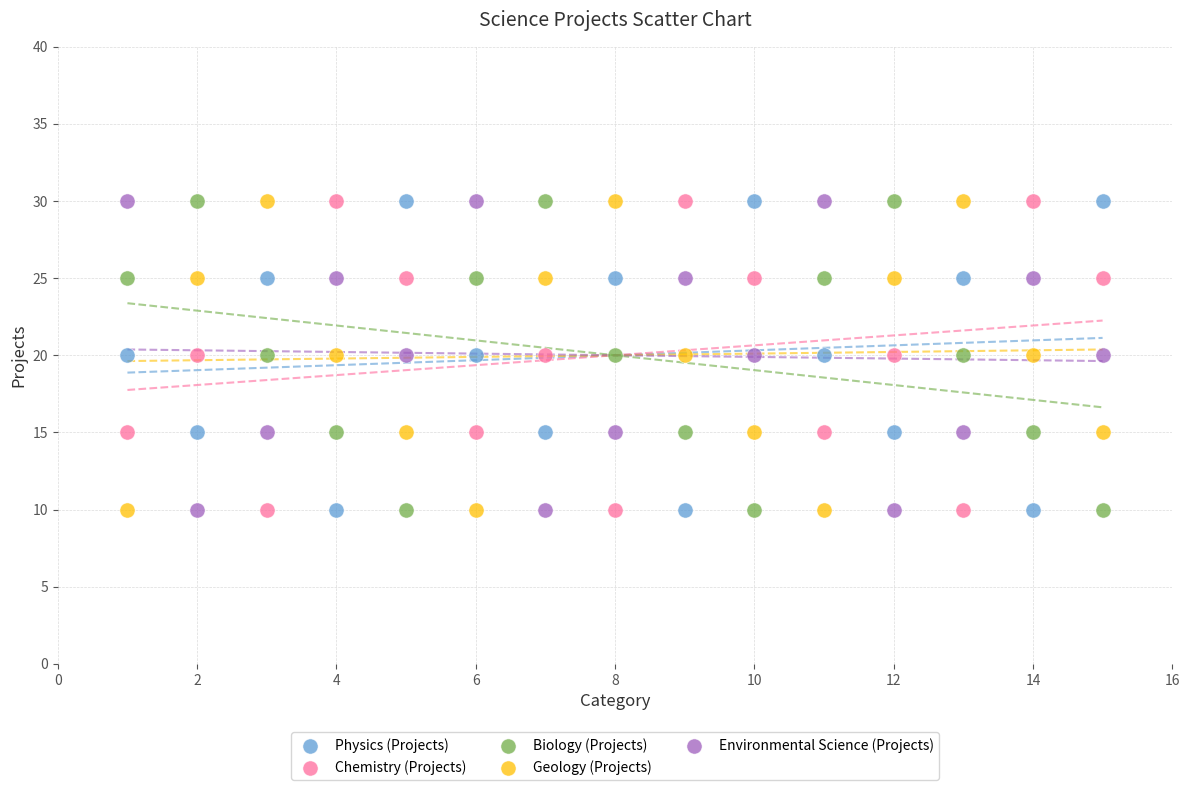

What are all the series names shown in the legend?

Physics (Projects), Chemistry (Projects), Biology (Projects), Geology (Projects), Environmental Science (Projects)